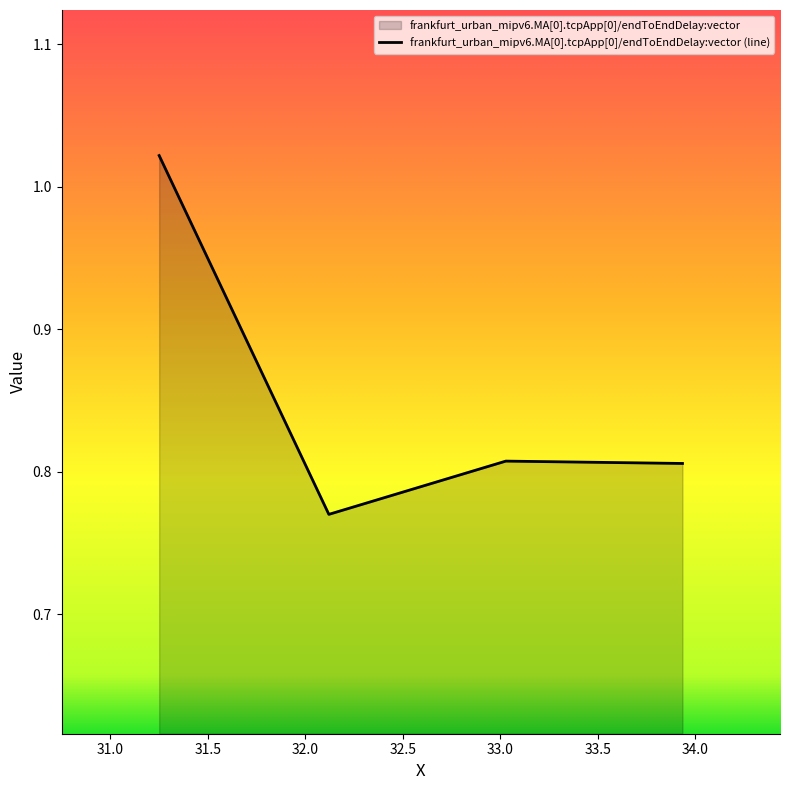

At which category does the data reach its first local valley?

32.120218562412